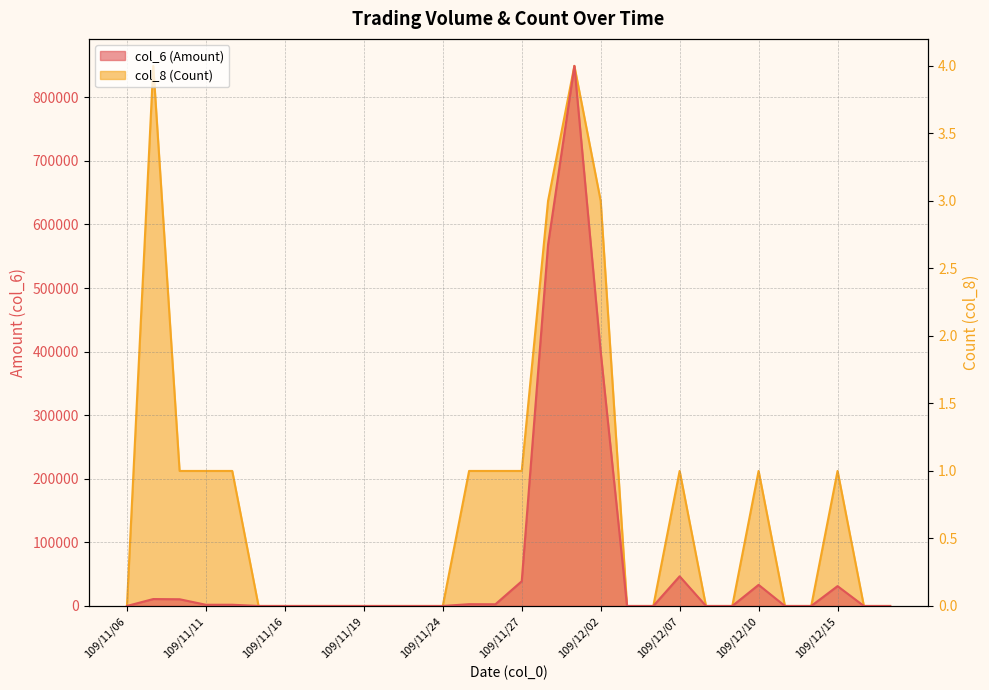

The value of col_6 (Amount) at 109/11/17 is 484291. True or false?

False